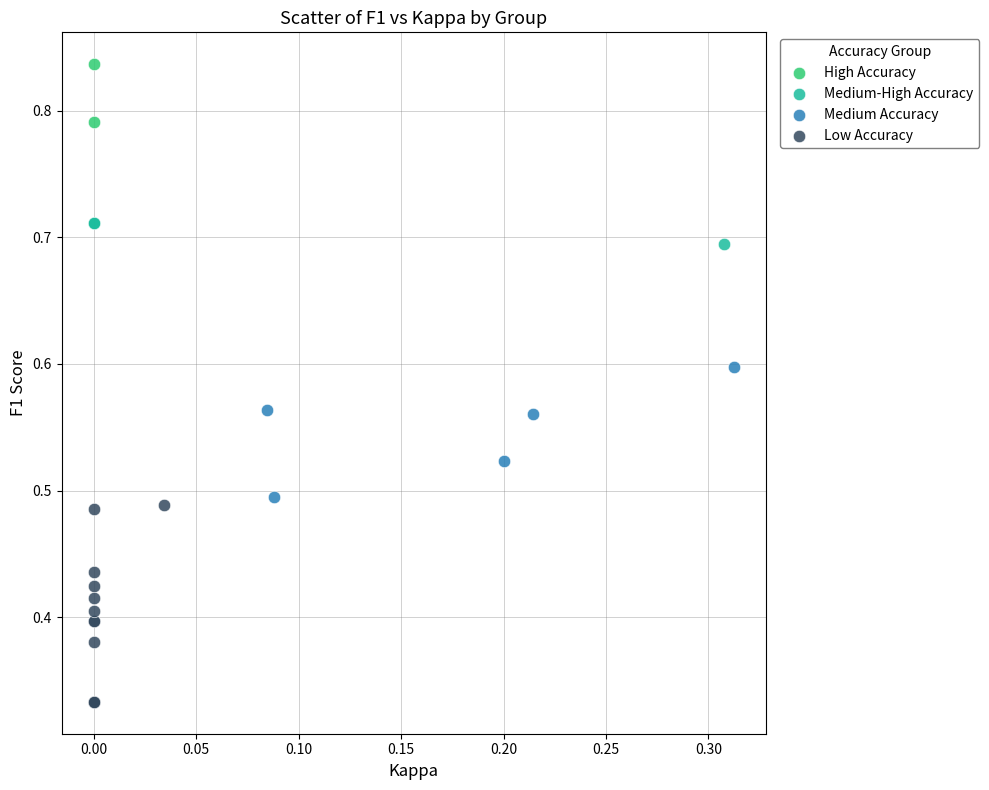

What are all the series names shown in the legend?

High Accuracy, Medium-High Accuracy, Medium Accuracy, Low Accuracy